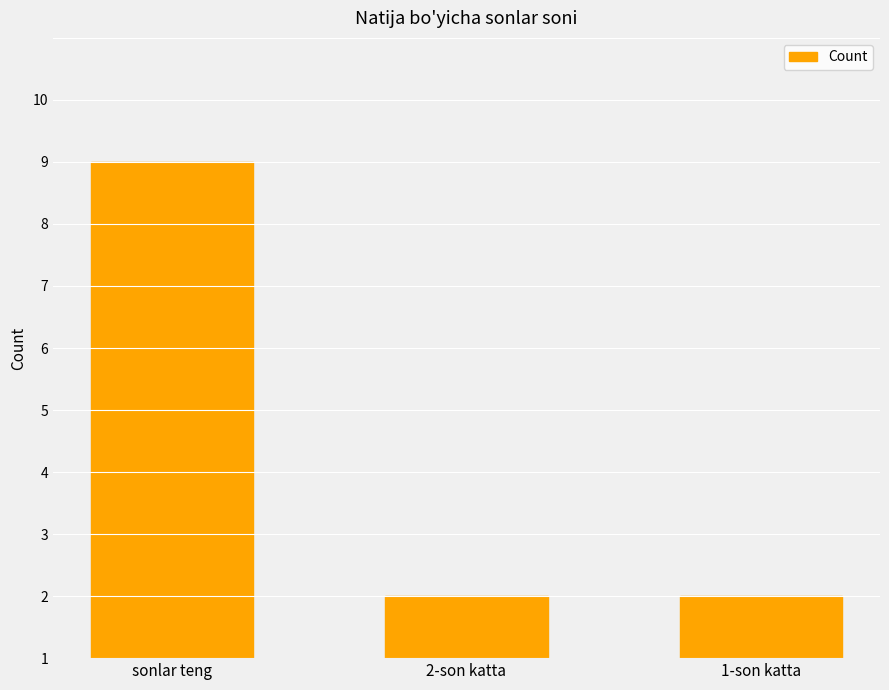

Count the values in the range 1 to 8.

3